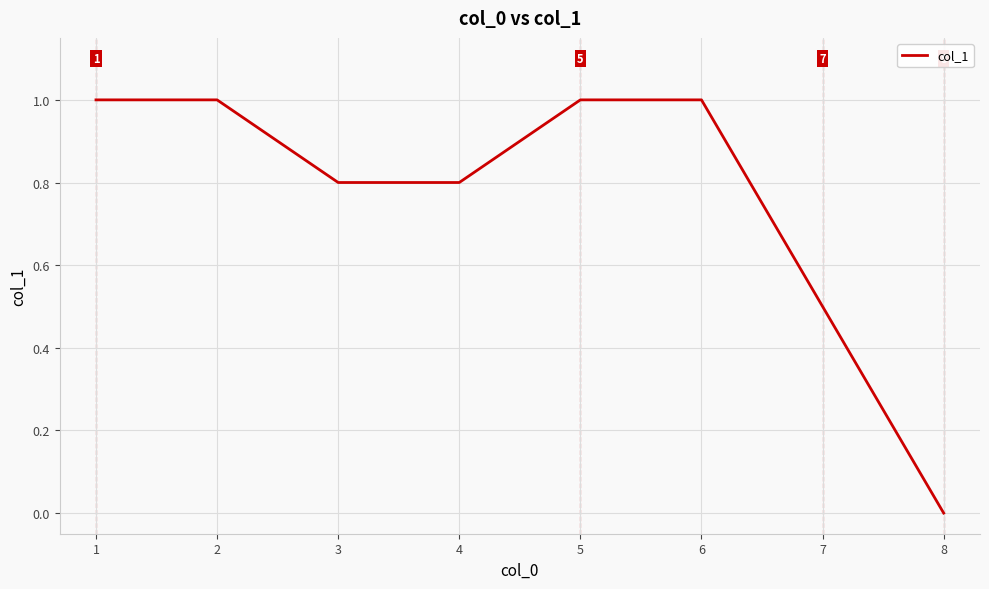

True or false: the data shows 0.4 at 1.

False